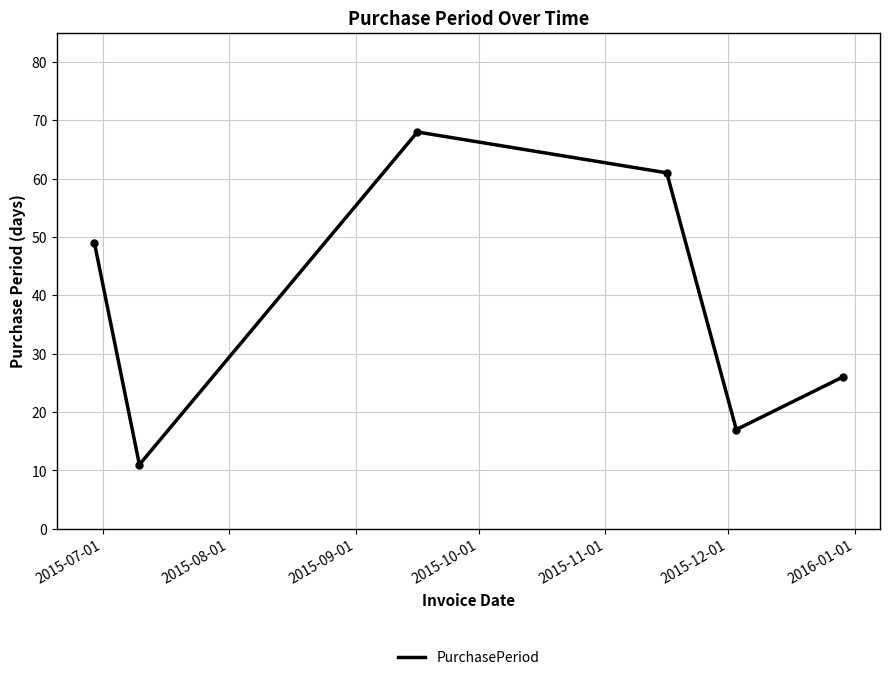

What is the average value?

39